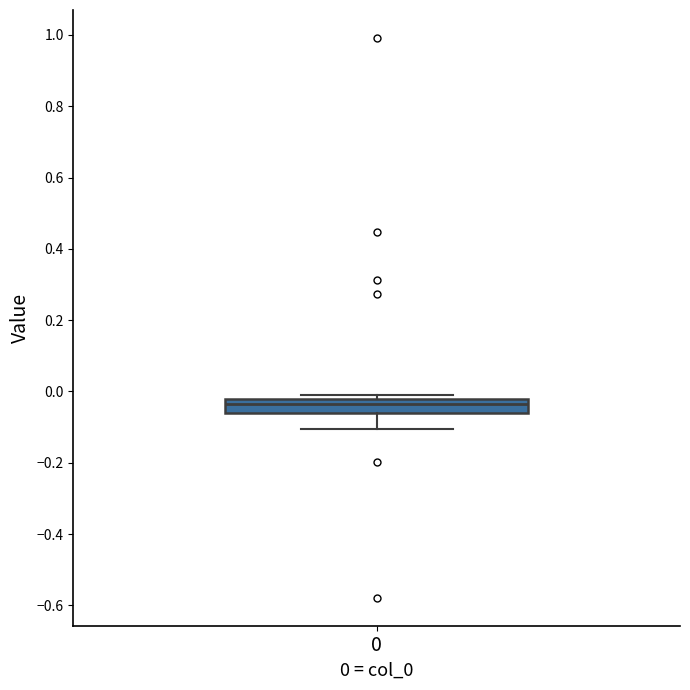

Where is the upper edge of the box at x = 0 on the y-axis? The values are not printed on the chart, so give them approximately, as read against the axis.

-0.02